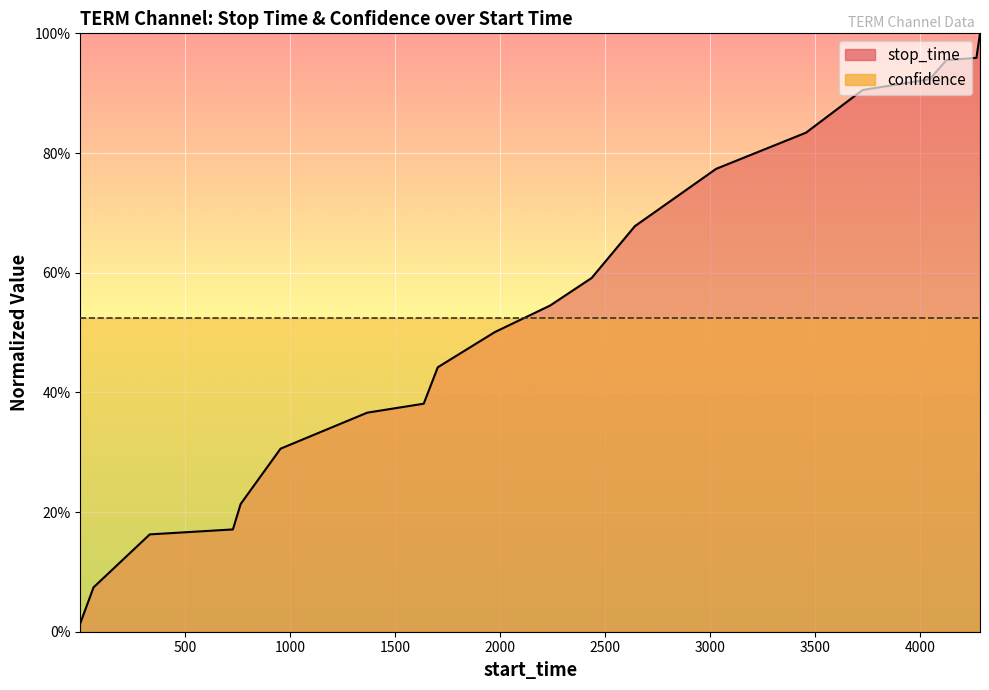

What is the difference between the maximum and minimum values?

1.0